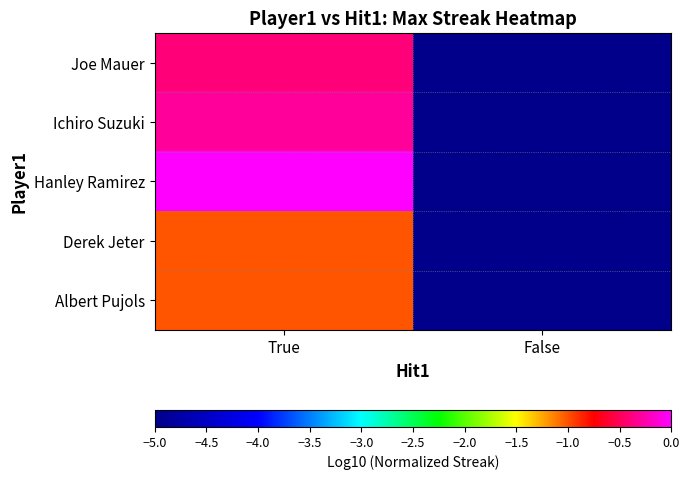

What is the smallest value displayed?

-5.0